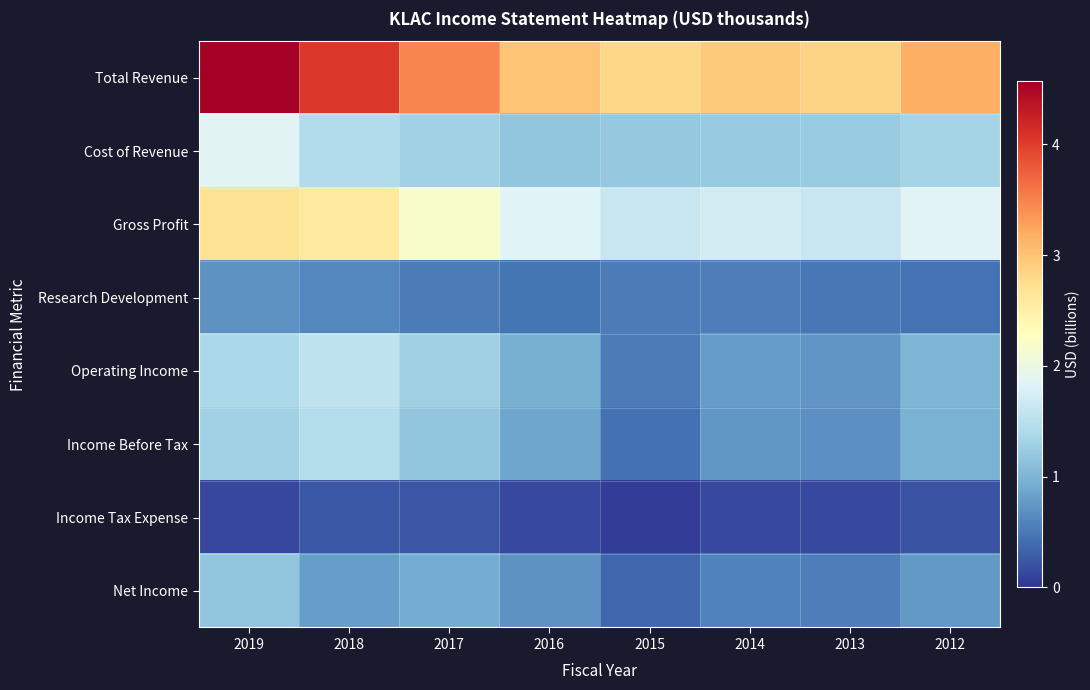

What is the total value across all series at 2019?

13.9